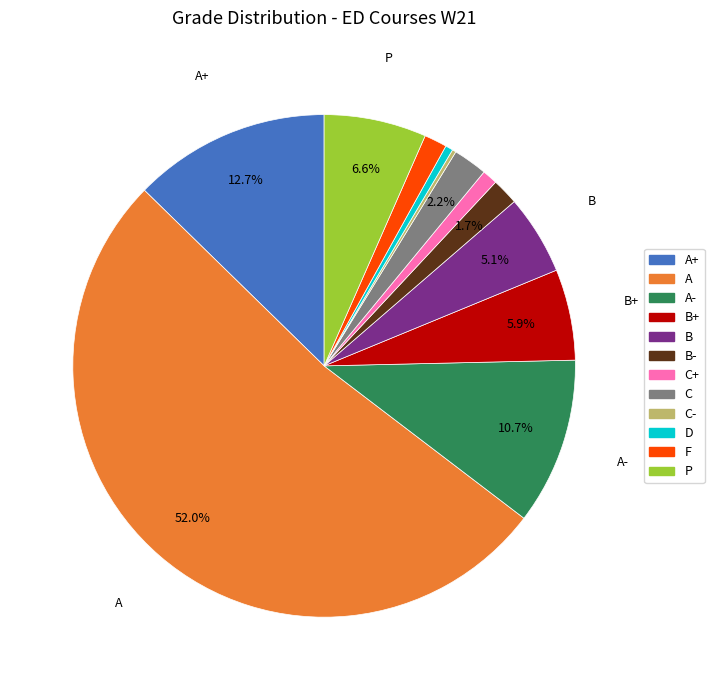

Is there a majority slice in this chart?

Yes